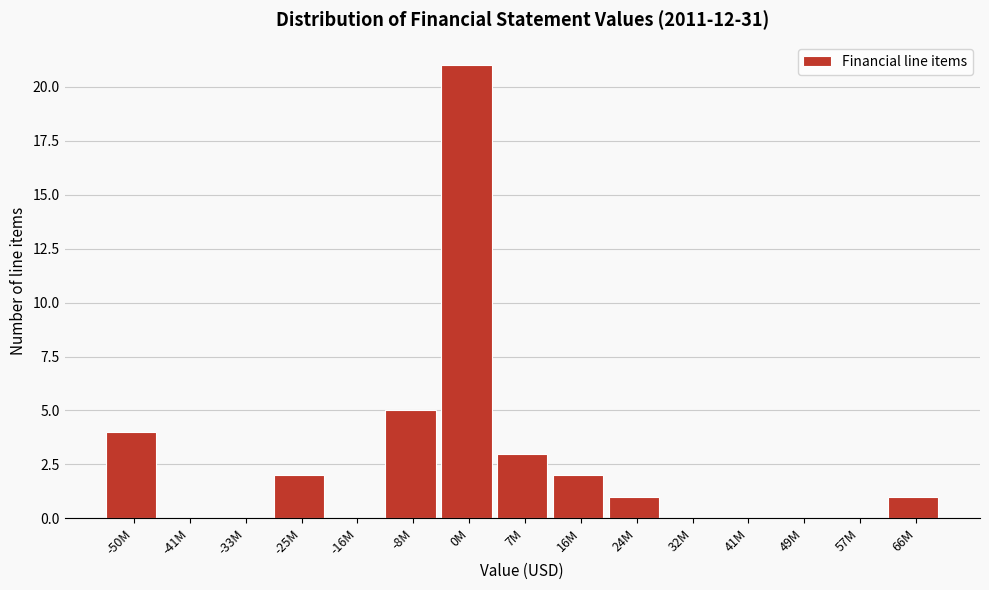

Reading left to right, list all the values displayed in this chart.

-50M=4	-41M=0	-33M=0	-25M=2	-16M=0	-8M=5	0M=21	7M=3	16M=2	24M=1	32M=0	41M=0	49M=0	57M=0	66M=1